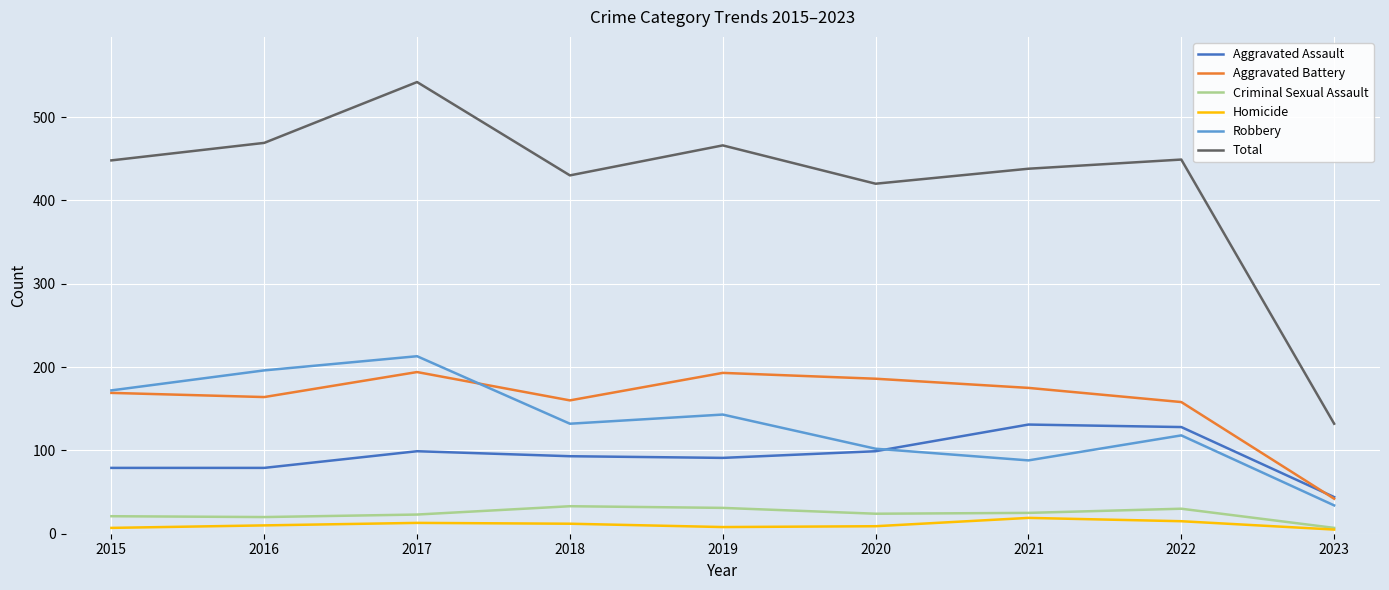

What is the minimum value for Homicide?

5